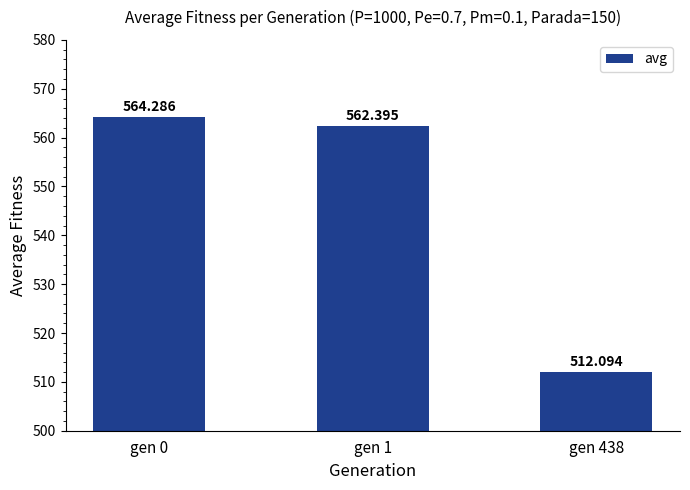

List the labels in order of value, largest first.

gen 0, gen 1, gen 438